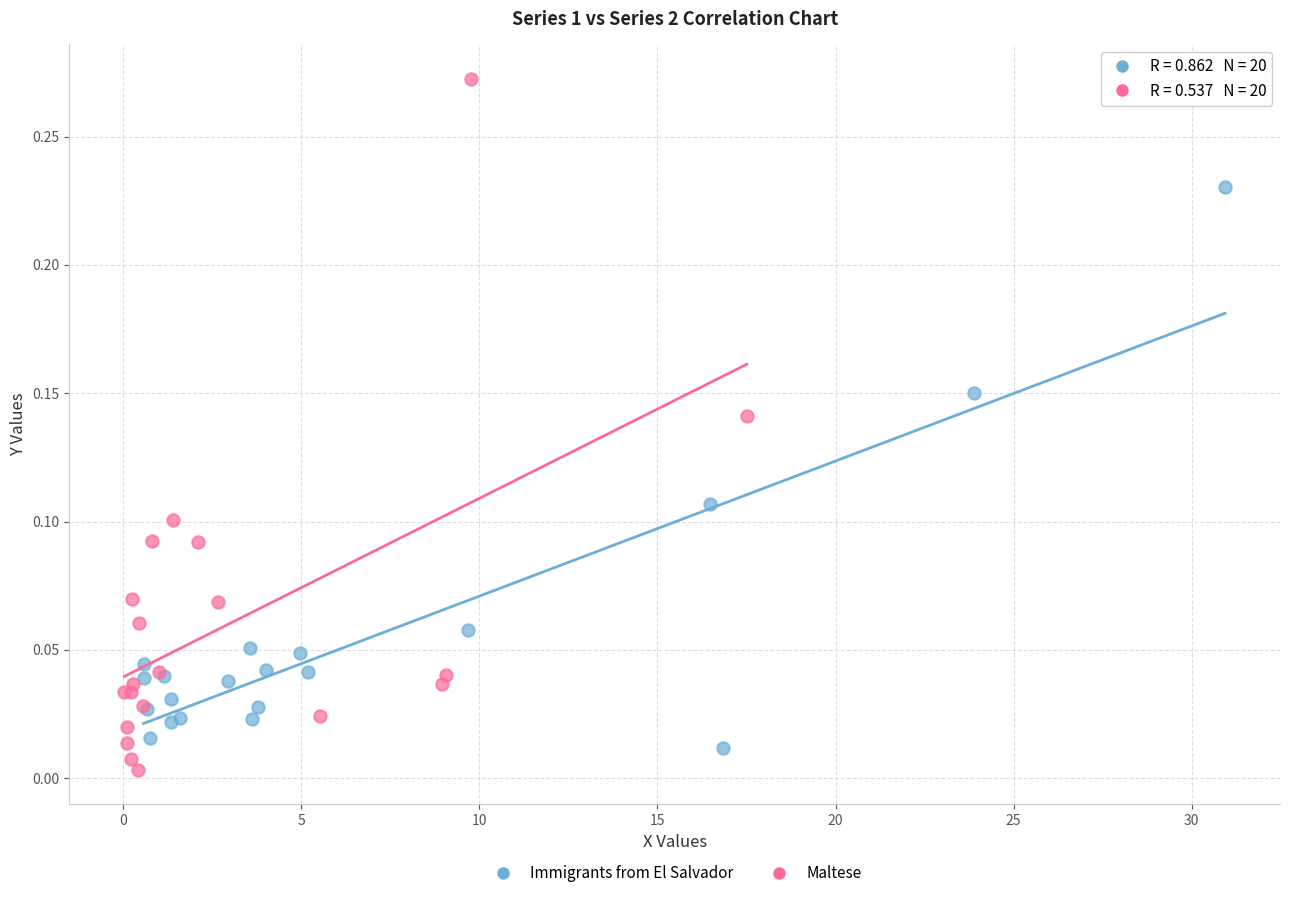

Which series reaches the maximum Y coordinate?

Maltese